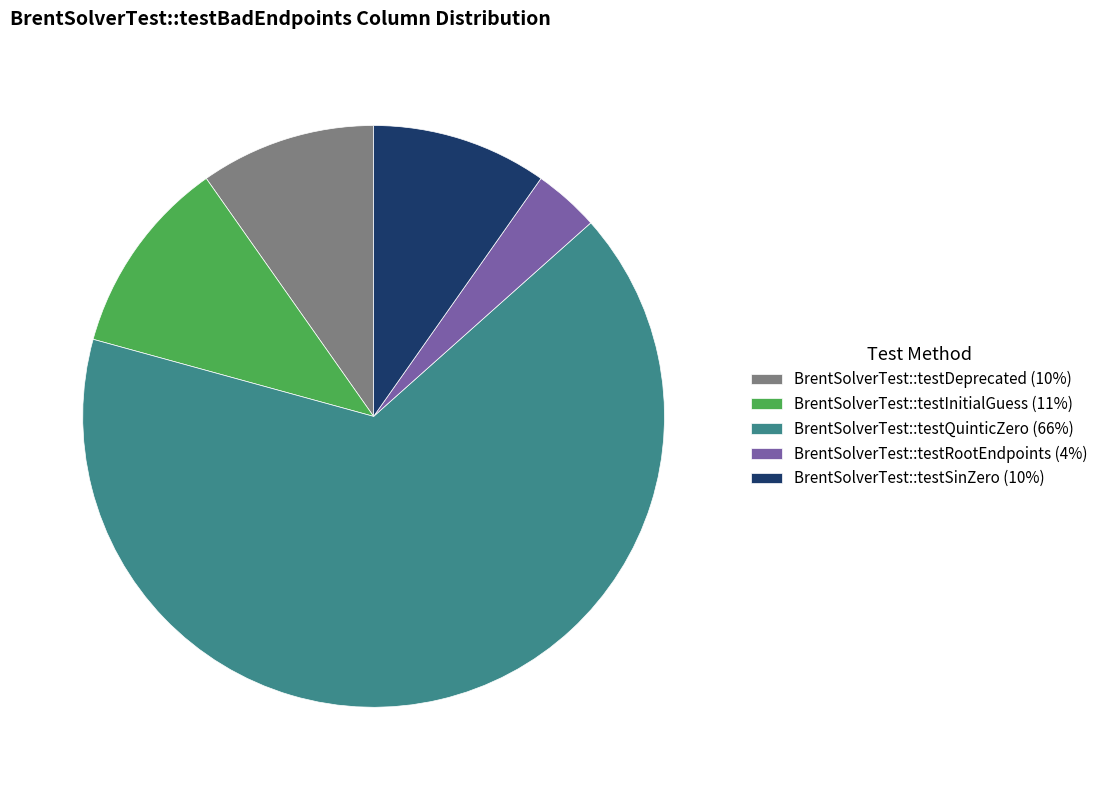

Which slice is the smallest?

BrentSolverTest::testRootEndpoints (4%)